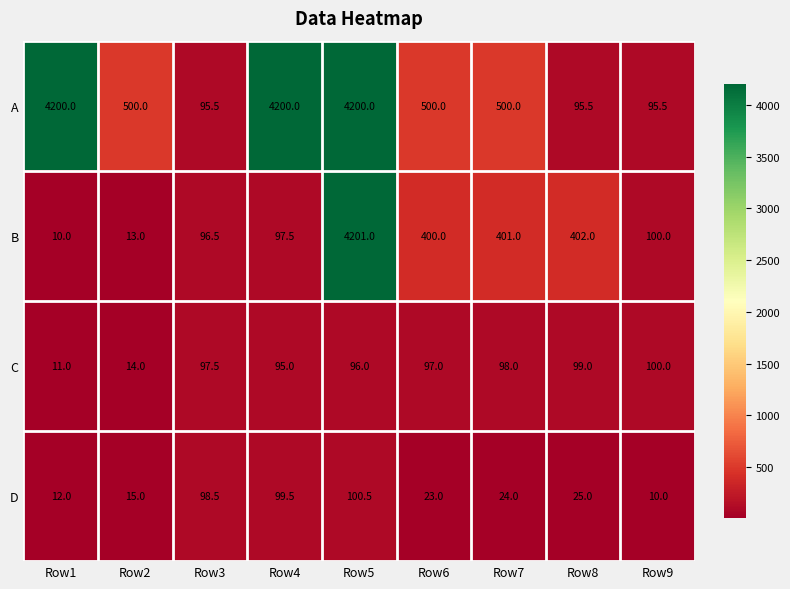

Read the A value at Row8.

95.5